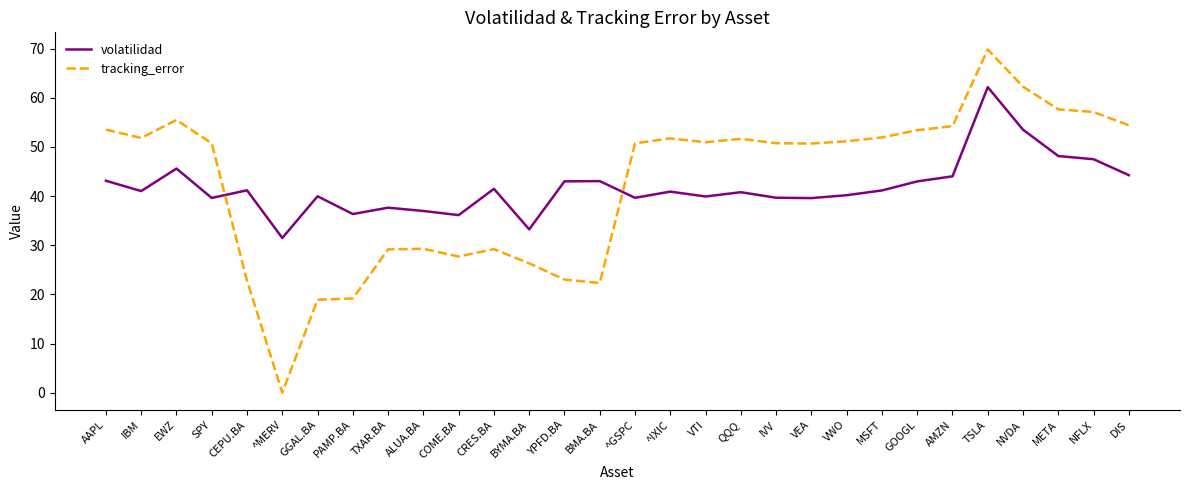

Rank the series by their maximum value, from highest to lowest.

tracking_error, volatilidad